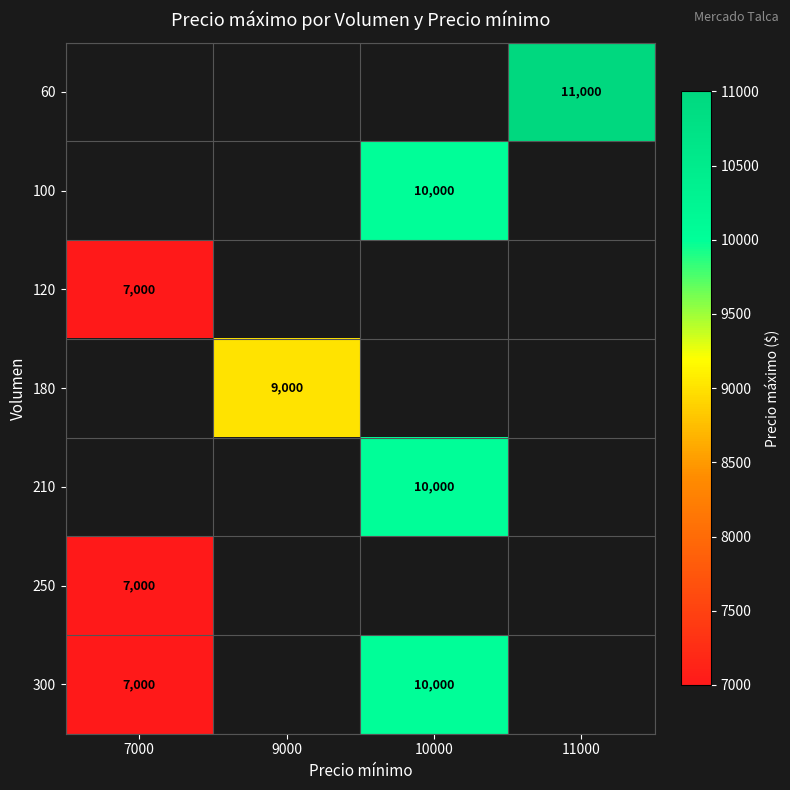

Which has a higher value, 11000 or 7000?

7000